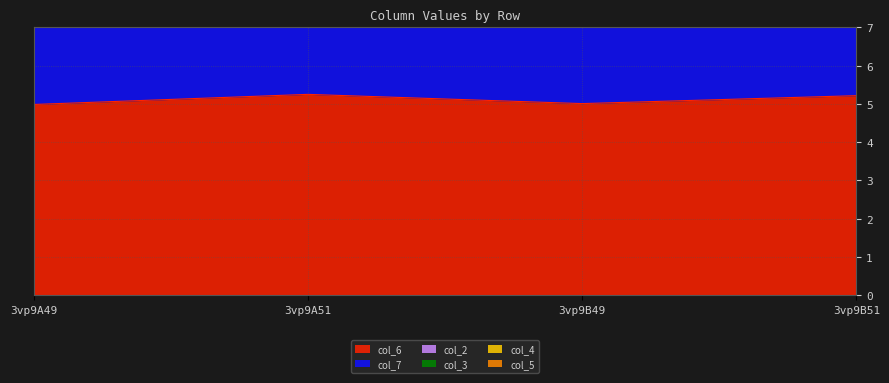

What are all the series names shown in the legend?

col_6, col_7, col_2, col_3, col_4, col_5